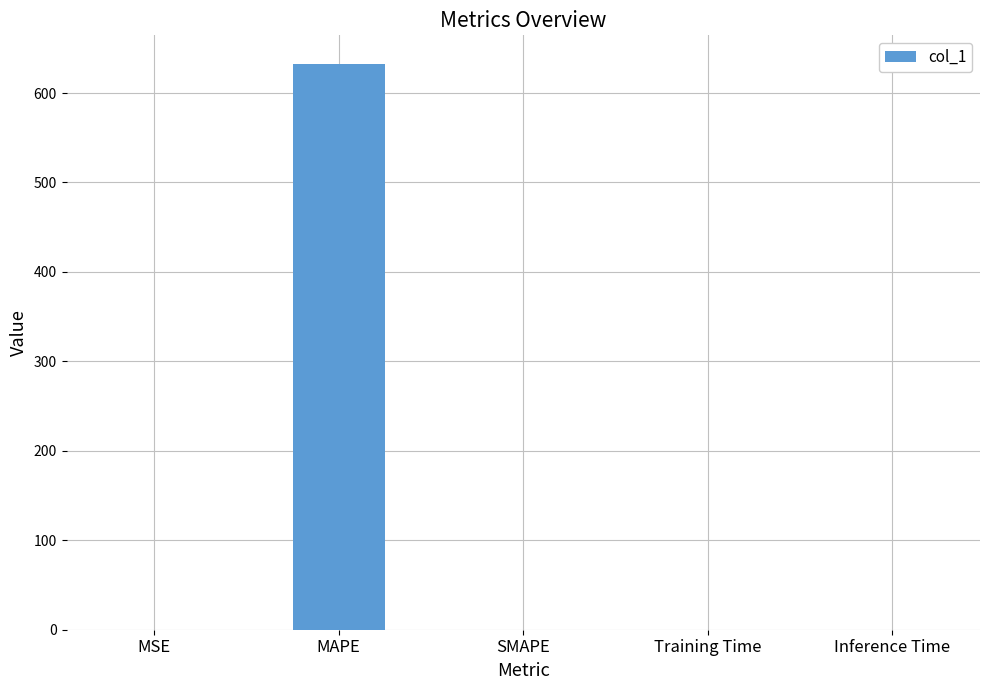

What is the sum of the values at MAPE and MSE?

633.1